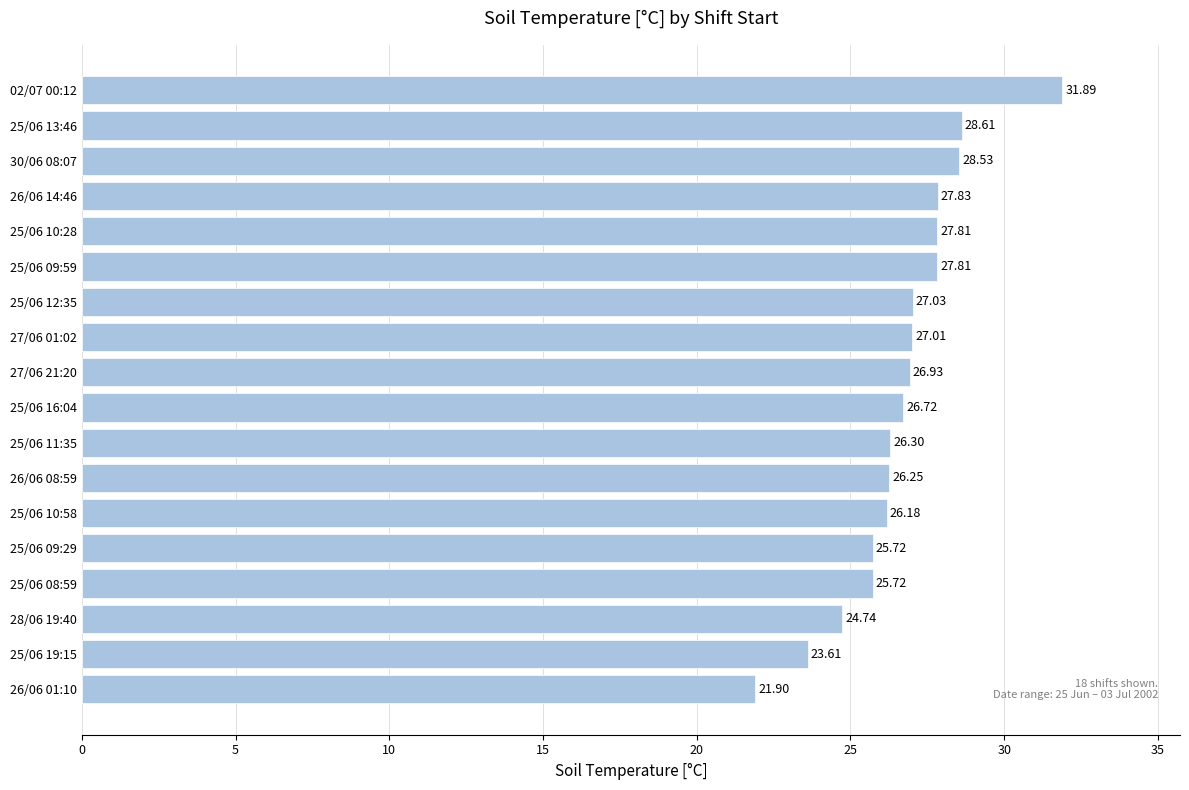

What is the change in value from 25/06 08:59 to 30/06 08:07?

+2.8